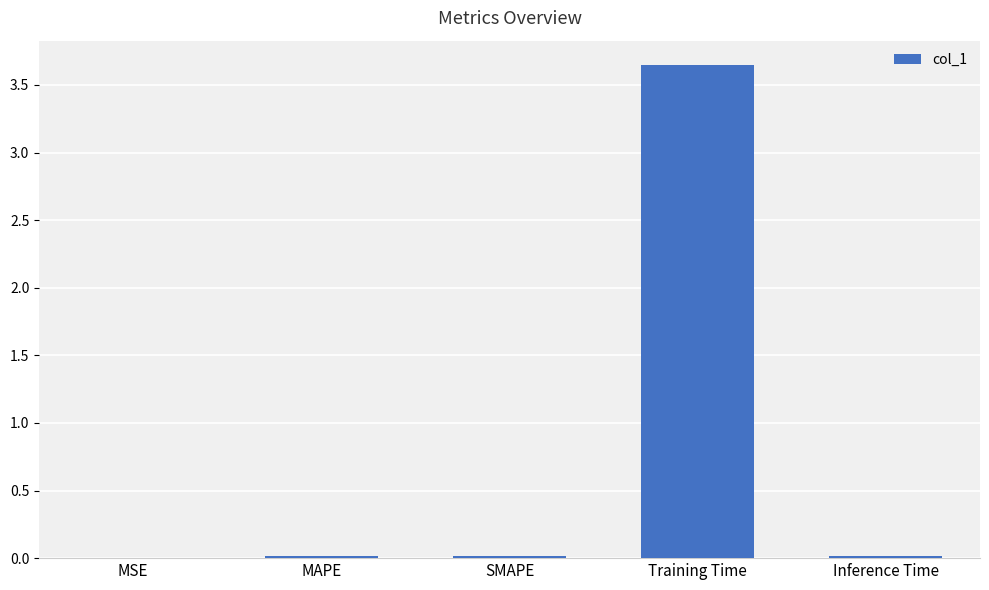

What is the change in value from MAPE to Training Time?

+3.6